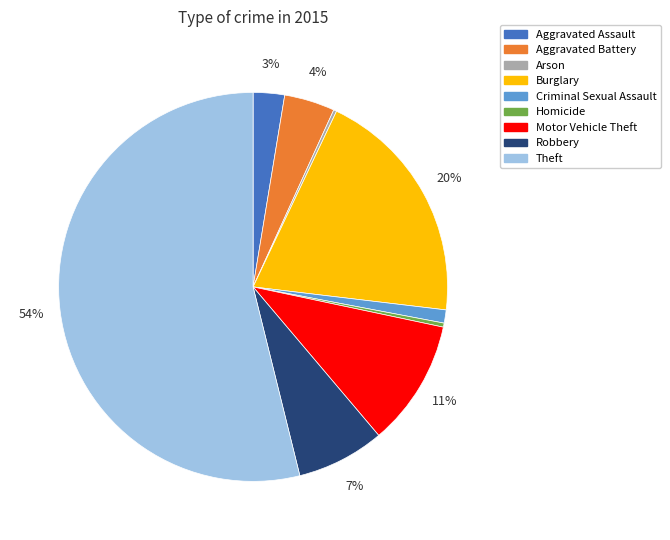

The Robbery slice represents 7% of the pie. True or false?

True